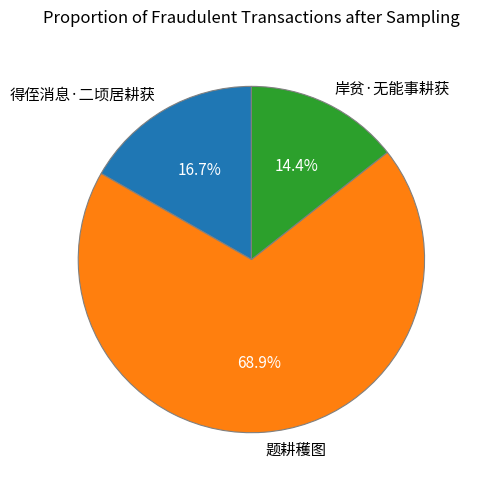

Approximately how many times larger is the value at 得侄消息·二顷居耕获 compared to 题耕穫图?

0.2